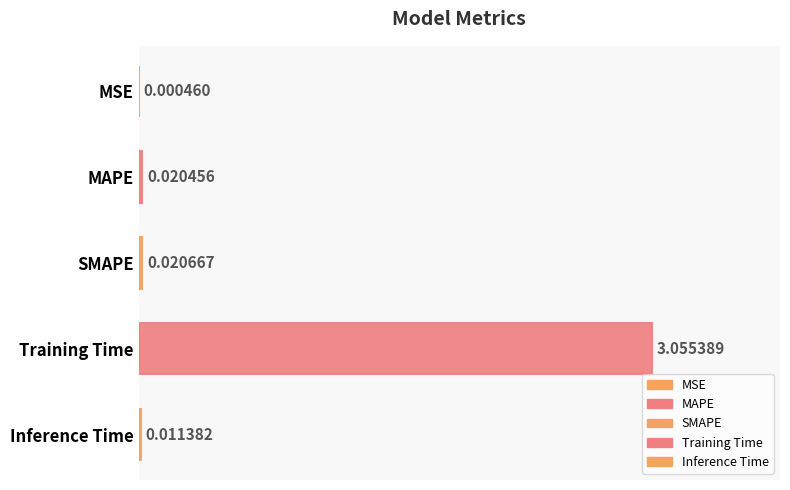

Are the bars horizontal?

Yes